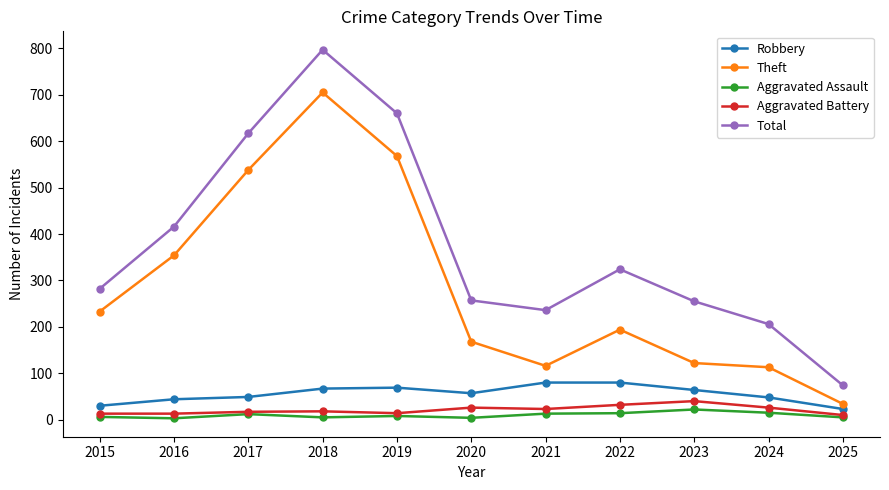

At which category is the sum across all series the highest?

2018